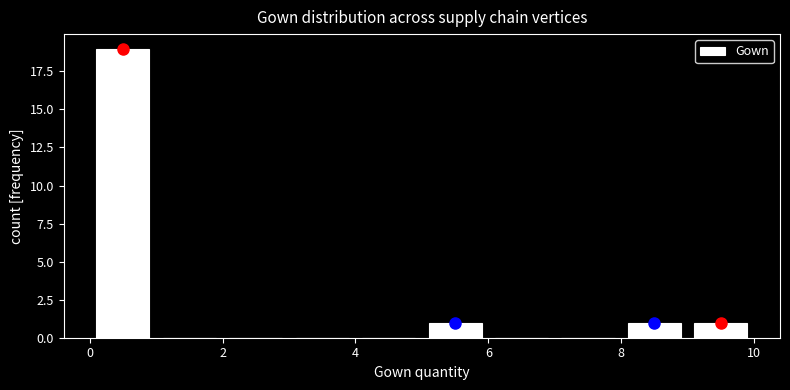

Over which range of the x-axis is the bar tallest?

0 to 1